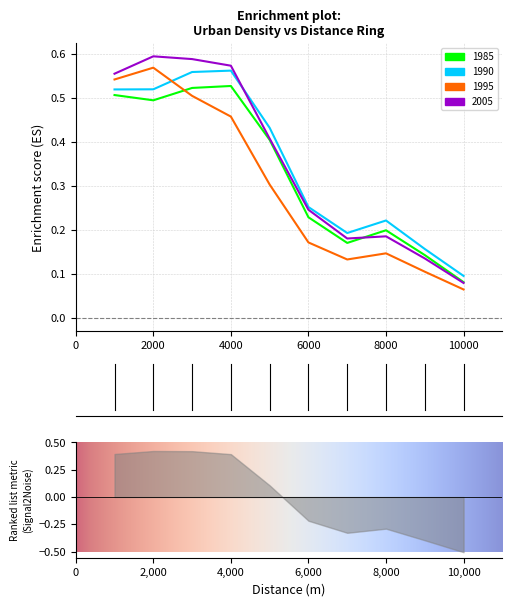

What is the total value across all series at 4000?

2.1